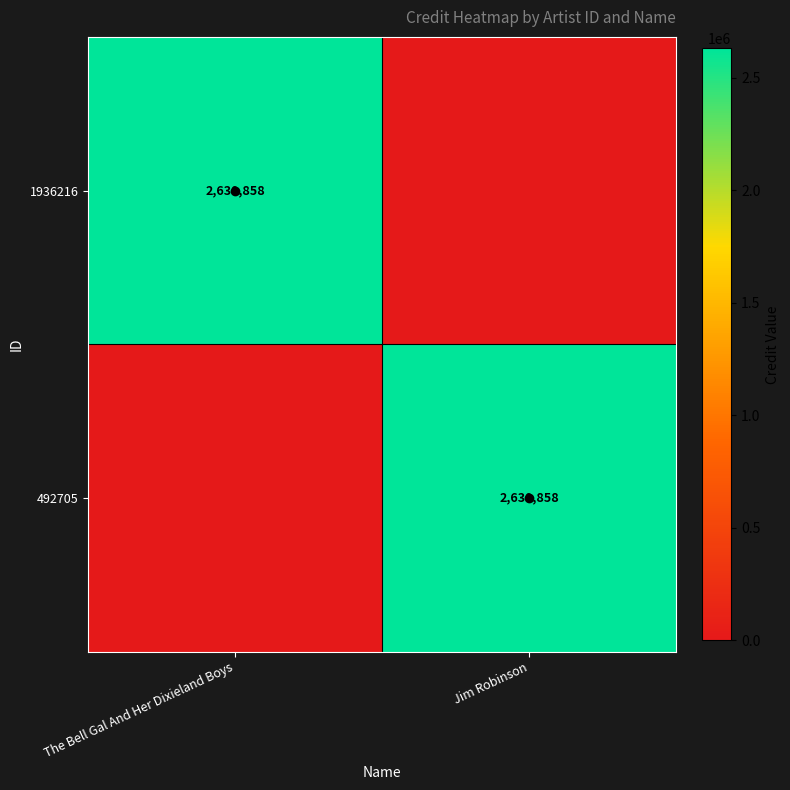

Which category has the highest value in the 492705 series?

Jim Robinson